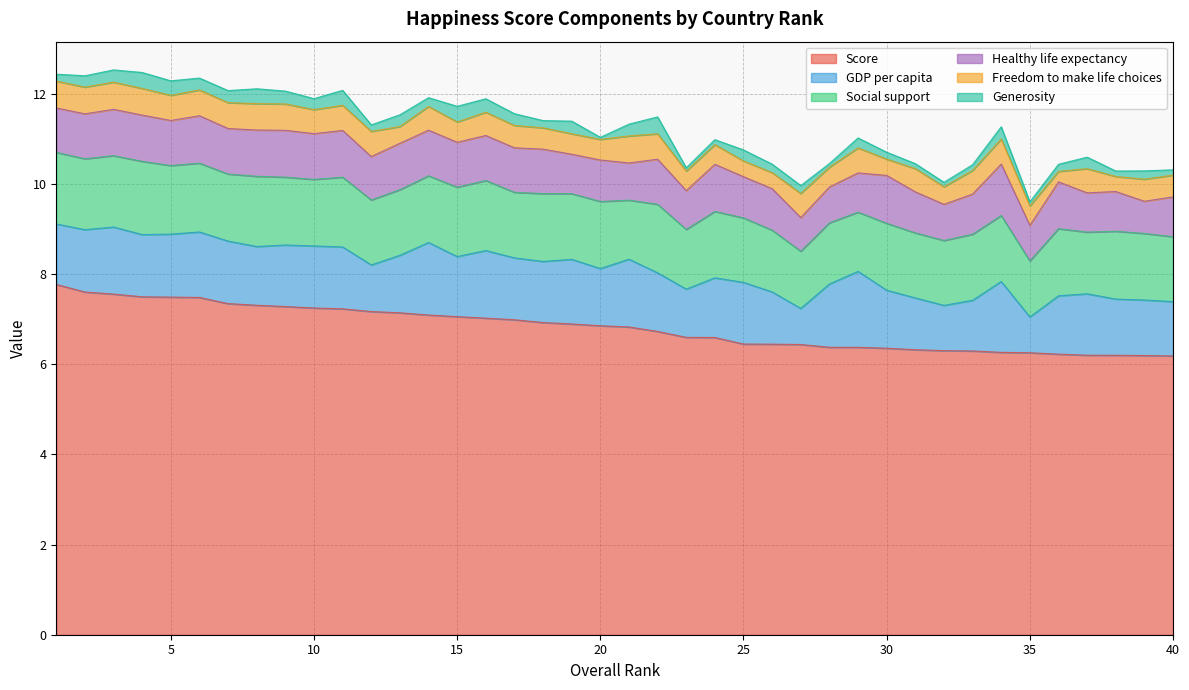

True or false: Freedom to make life choices has a value of 0.4 at 23.

True